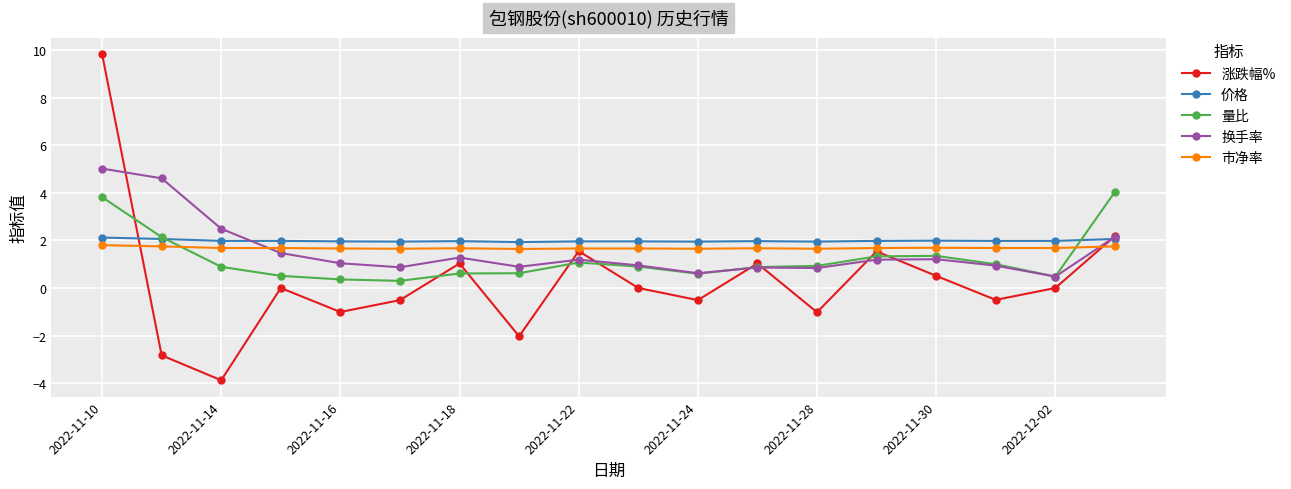

What is the difference between the maximum and minimum values in the 换手率 series?

4.5